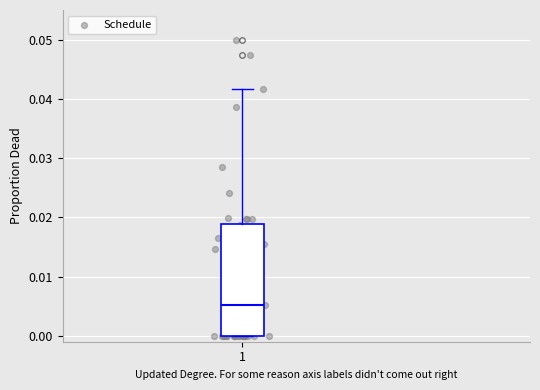

Transcribe this box plot: give where the median line is, the range the box spans, and where the two whiskers end, as read against the y-axis. The values are not printed on the chart, so give them approximately, as read against the axis.

median 0.005, box 0.000 to 0.019, whiskers 0.000 to 0.042